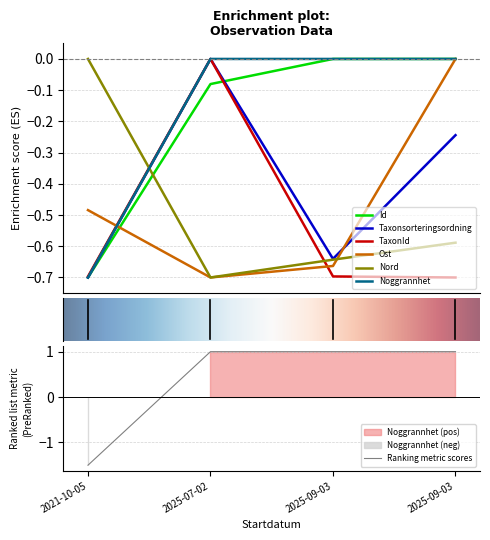

What is the spread (max minus min) of values at 2021-10-05?

0.7